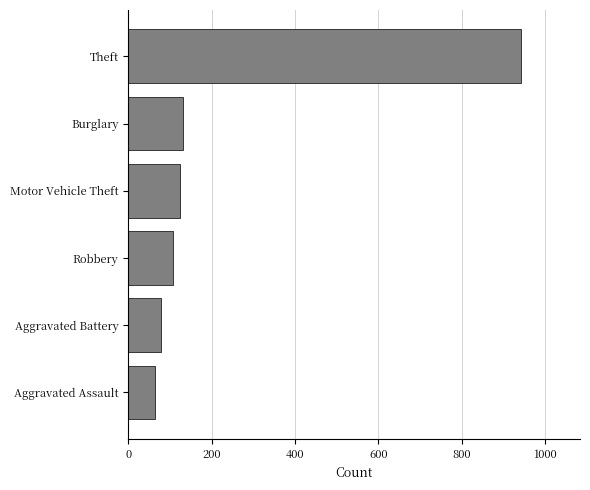

At which category does the chart reach its peak across all series?

Theft